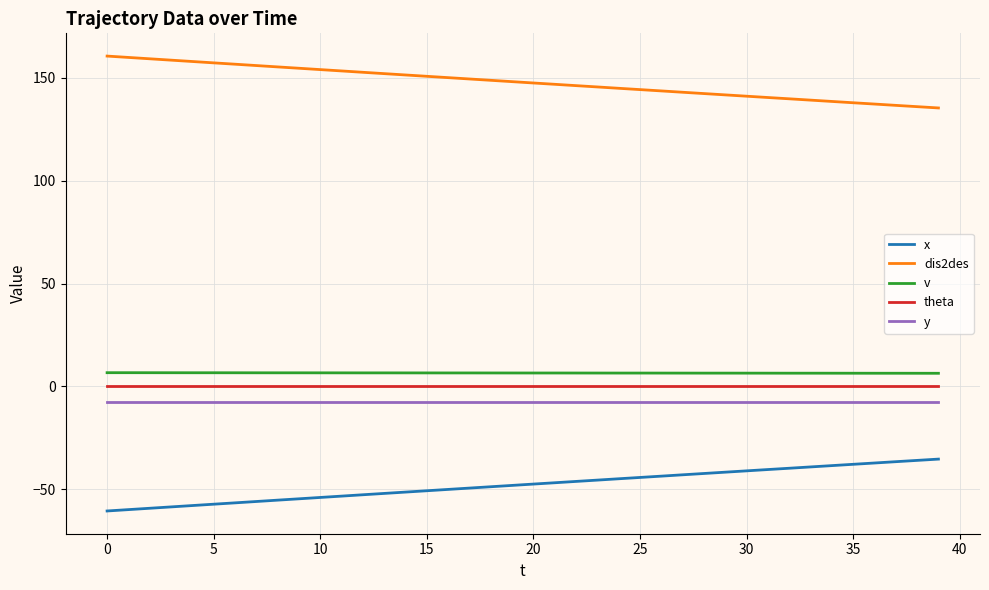

What is the greatest value displayed?

160.7